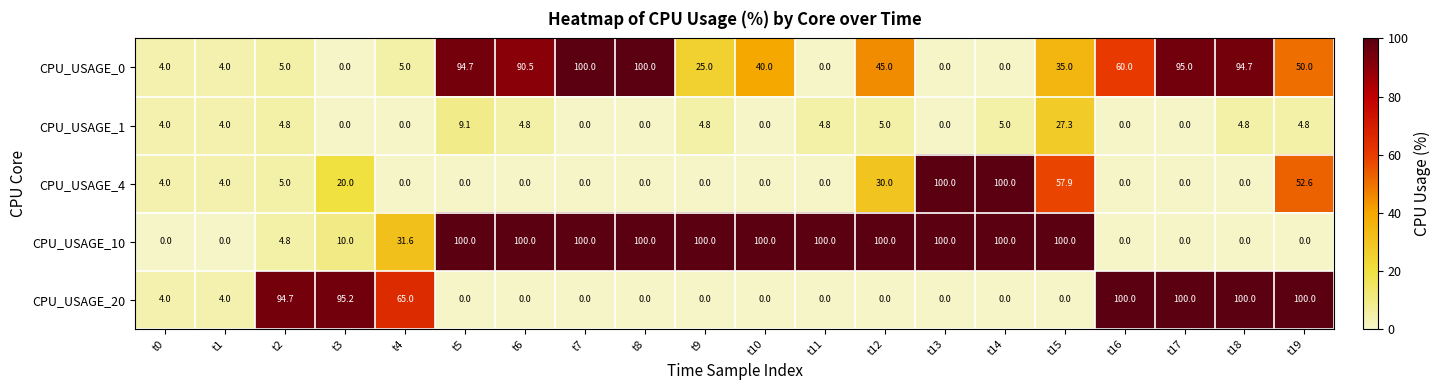

List the series in order of their overall mean, lowest first.

CPU_USAGE_1, CPU_USAGE_4, CPU_USAGE_20, CPU_USAGE_0, CPU_USAGE_10